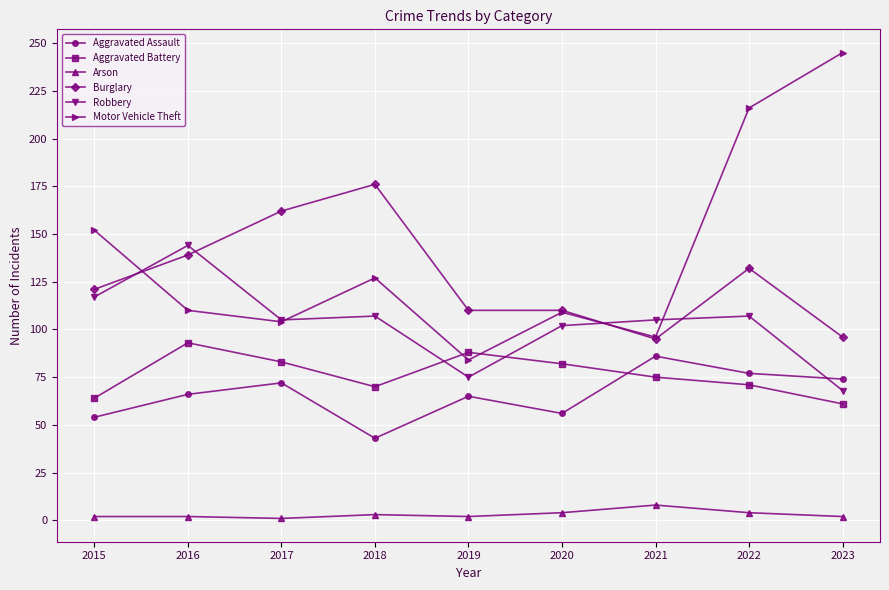

What is the sum of all Aggravated Assault values?

593